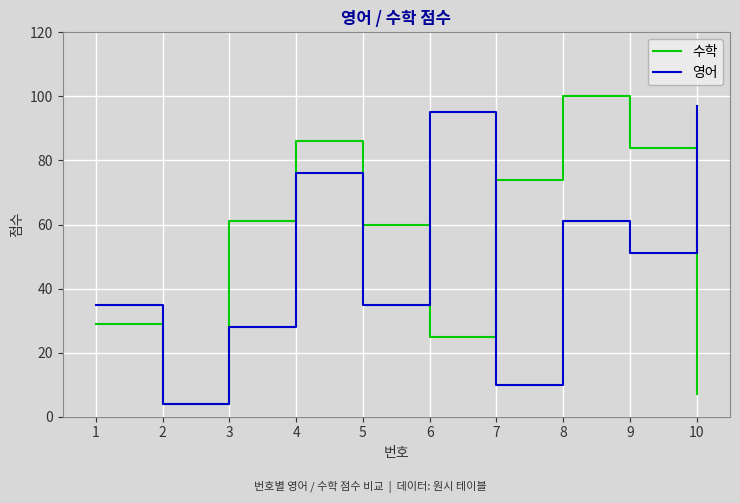

What is the minimum value for 영어?

4